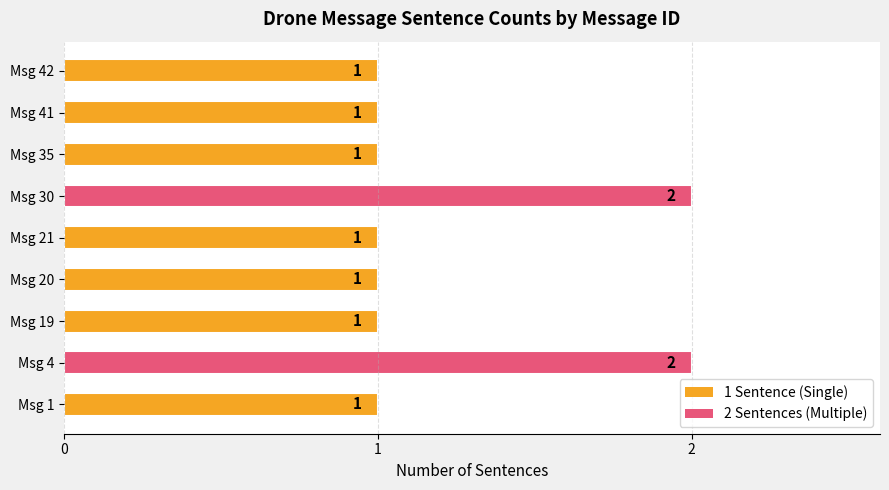

Reading top to bottom, what are all the values shown in this chart?

1	1	1	2	1	1	1	2	1